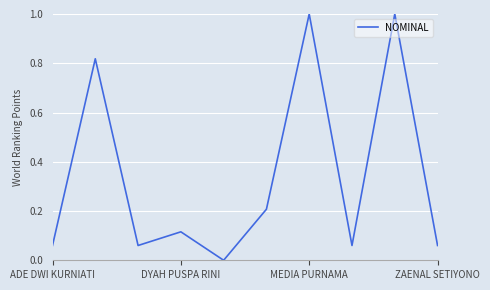

What is the maximum value shown in the chart?

1.0